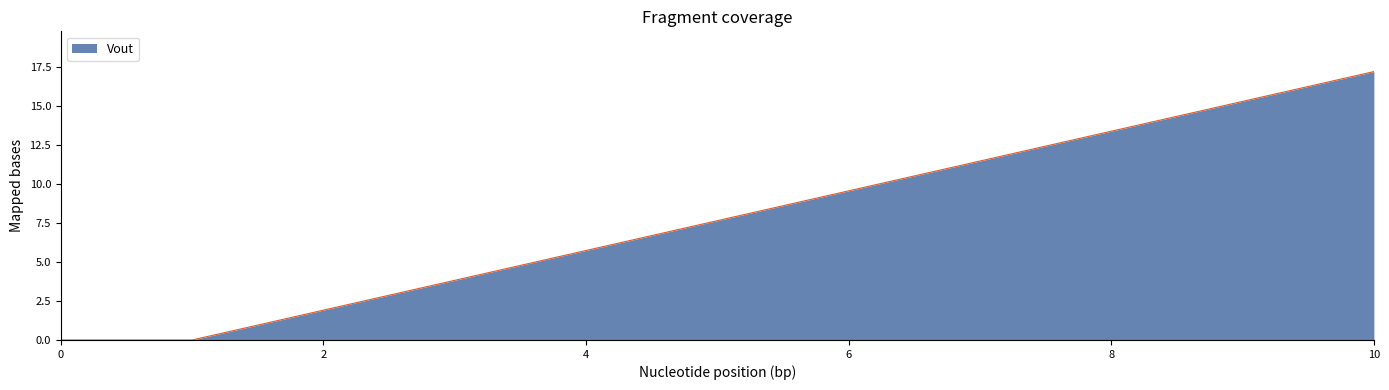

What is the maximum value shown in the chart?

17.2